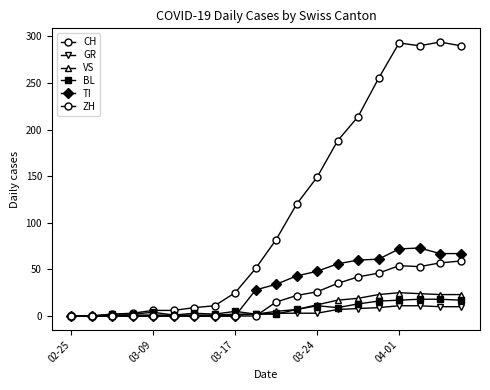

How many lines are shown in the chart?

6